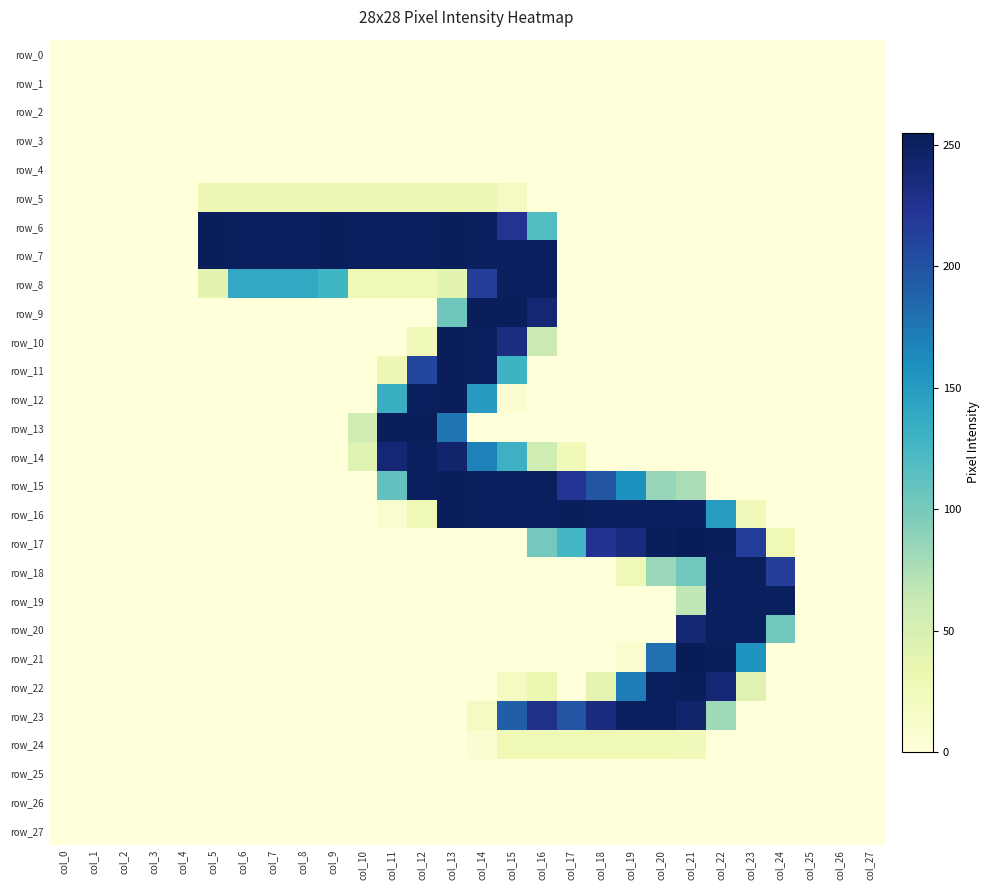

Where is row_0 nearest to the value 0?

col_0